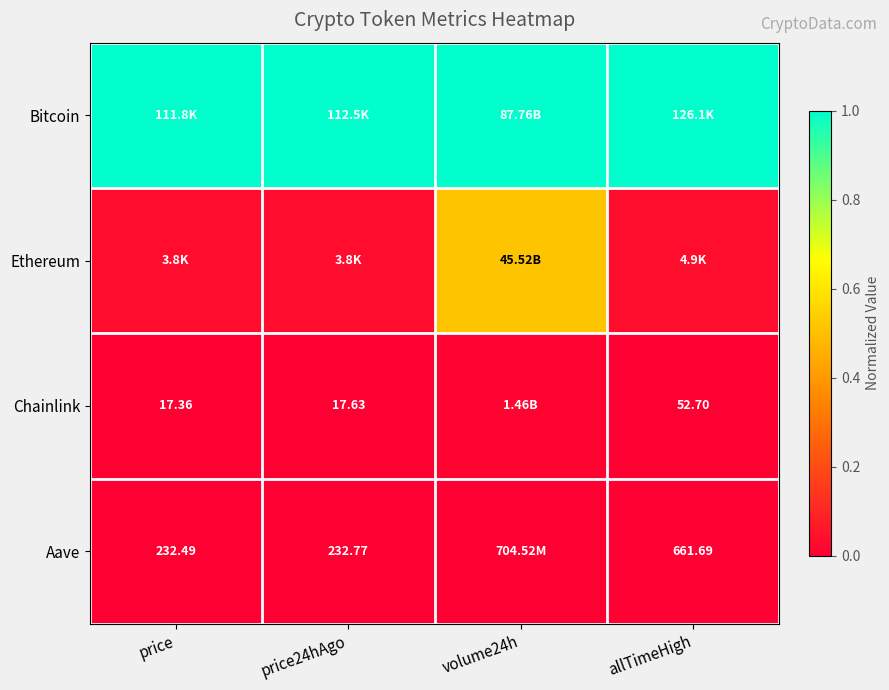

What is the greatest value displayed?

1.0